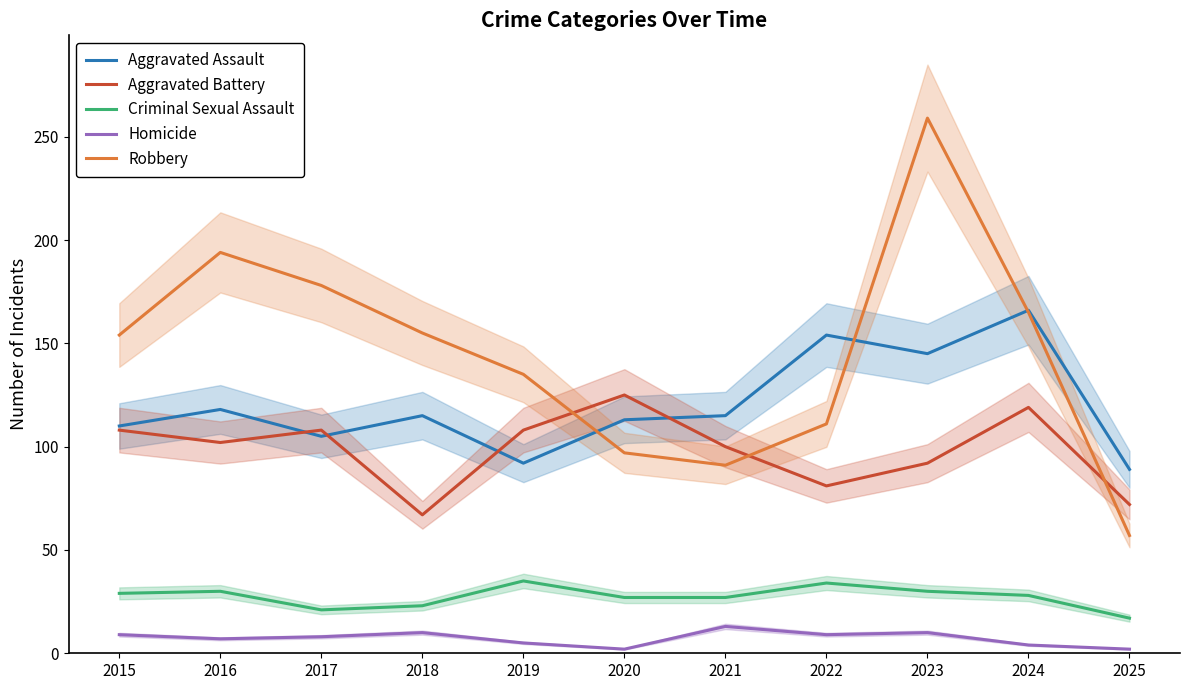

The Aggravated Battery series shows 63 at 2016. True or false?

False